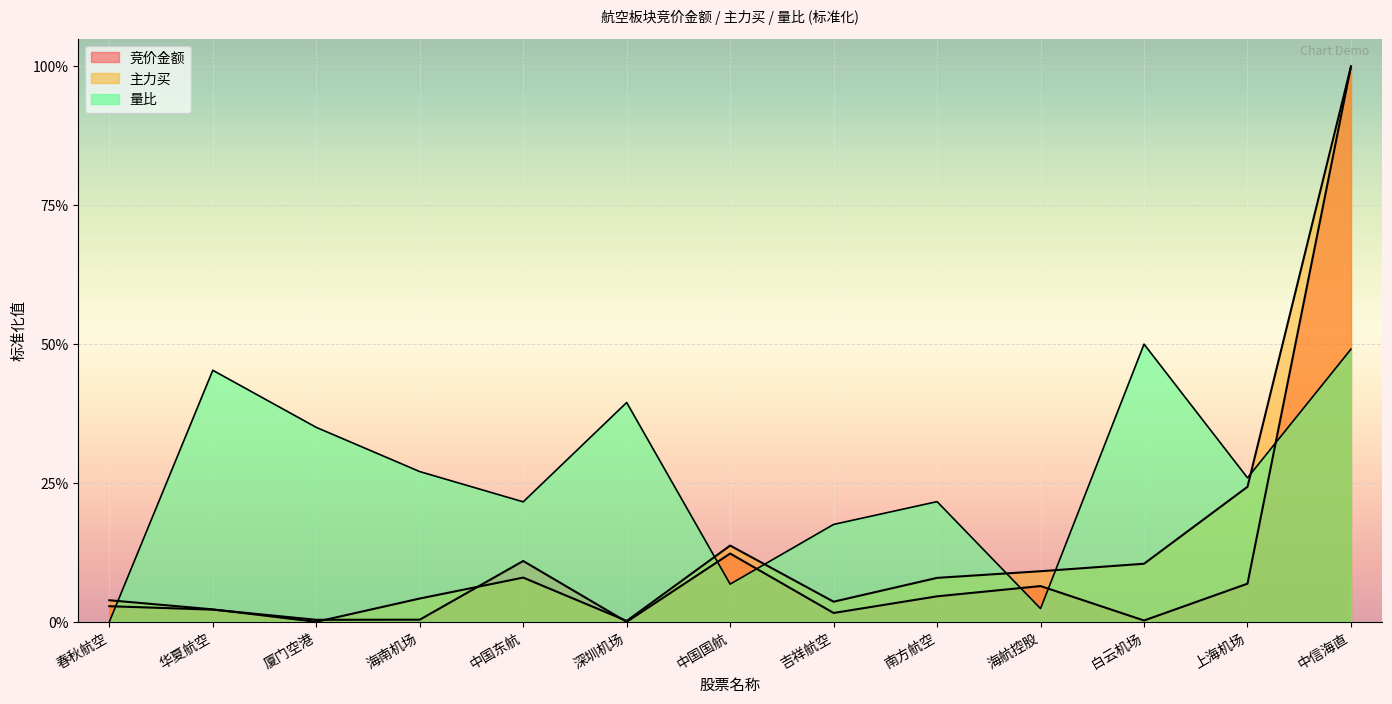

Reading left to right, transcribe all the data shown in this chart.

竞价金额: 春秋航空=0.0	华夏航空=0.0	厦门空港=0.0	海南机场=0.0	中国东航=0.1	深圳机场=0.0	中国国航=0.1	吉祥航空=0.0	南方航空=0.0	海航控股=0.1	白云机场=0.0	上海机场=0.1	中信海直=1.0
主力买: 春秋航空=0.0	华夏航空=0.0	厦门空港=0.0	海南机场=0.0	中国东航=0.1	深圳机场=0.0	中国国航=0.1	吉祥航空=0.0	南方航空=0.1	海航控股=0.1	白云机场=0.1	上海机场=0.2	中信海直=1.0
量比: 春秋航空=0.0	华夏航空=0.5	厦门空港=0.4	海南机场=0.3	中国东航=0.2	深圳机场=0.4	中国国航=0.1	吉祥航空=0.2	南方航空=0.2	海航控股=0.0	白云机场=0.5	上海机场=0.3	中信海直=0.5